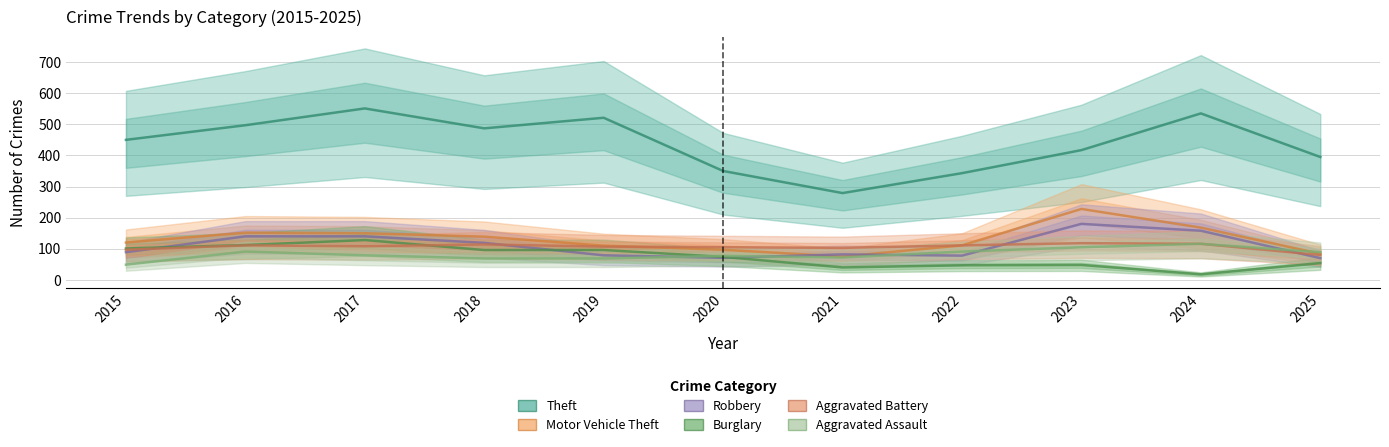

Reading left to right, what are all the values shown in this chart?

Theft: 450	497	551	487	521	350	279	343	417	535	395
Motor Vehicle Theft: 120	152	150	139	110	97	75	111	228	168	84
Robbery: 89	140	140	119	79	71	82	78	180	158	70
Burglary: 101	112	128	96	96	74	40	47	48	18	54
Aggravated Battery: 97	111	108	114	107	105	103	111	118	116	80
Aggravated Assault: 49	91	79	69	69	77	72	91	105	116	89